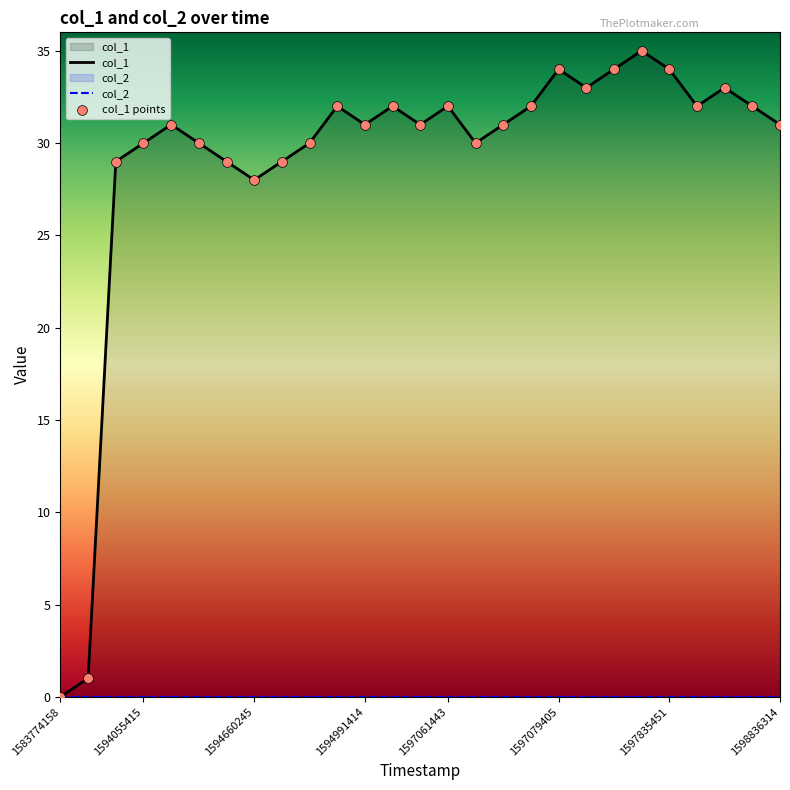

What is the ratio of the value at 1594649477 to the value at 1597864307?

0.9